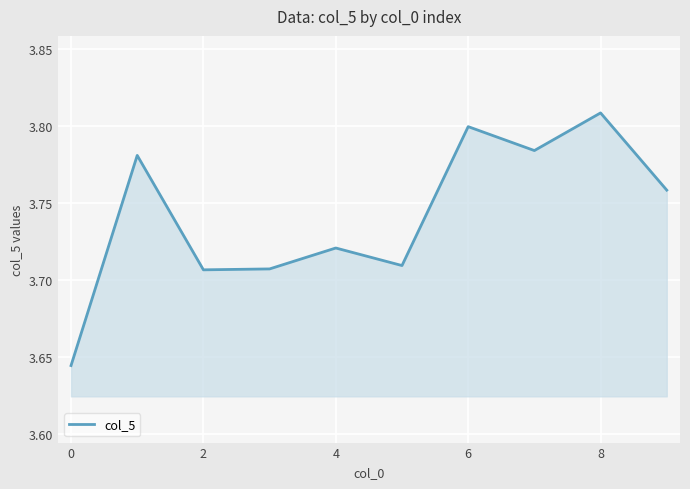

At which category does the data reach its first local valley?

2